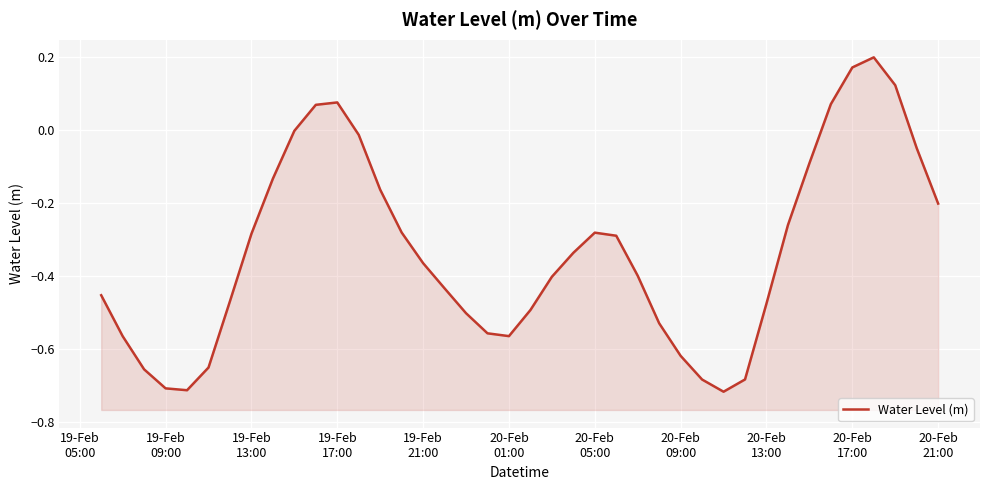

How many interior local valleys (lower than both neighbors) does the data have?

3